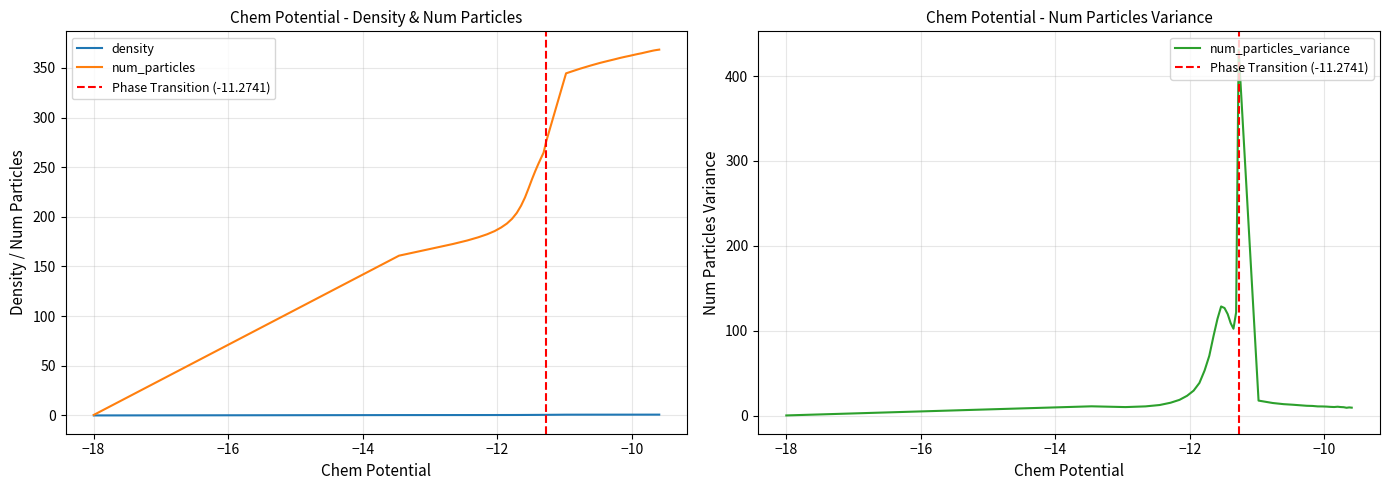

How many data points in num_particles_variance are above 13?

20